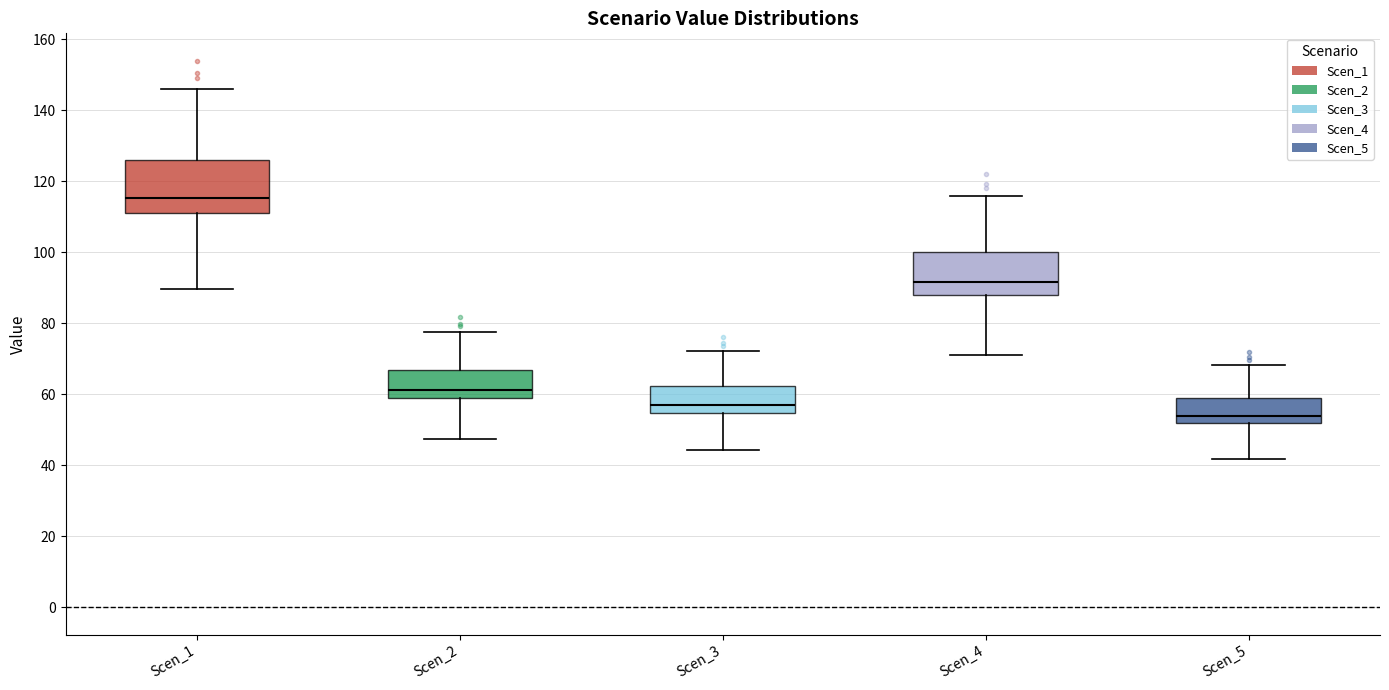

Where does the median line of the box for Scen_4 sit on the y-axis? The values are not printed on the chart, so give them approximately, as read against the axis.

92